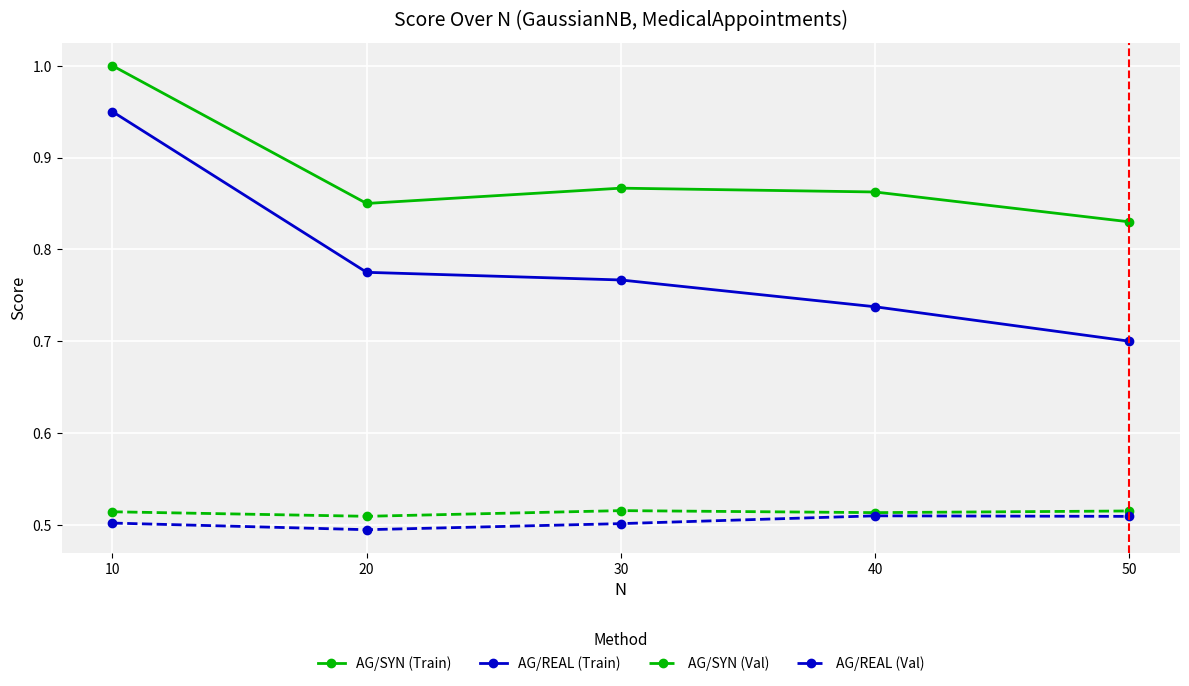

Between 20 and 50, which series saw the biggest shift?

AG/REAL (Train)